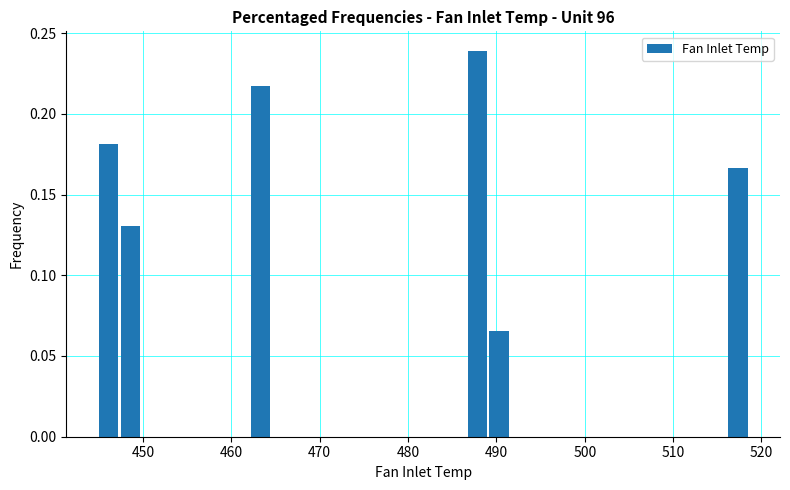

Around what value on the x-axis is the tallest bar? Give the approximate position of its centre, as read against the axis.

488